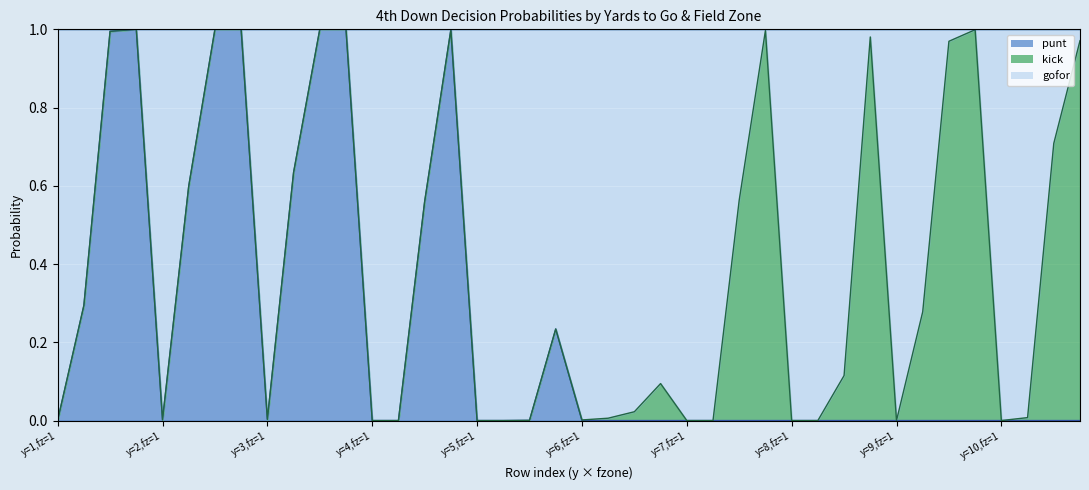

Which series has the widest spread of values?

gofor